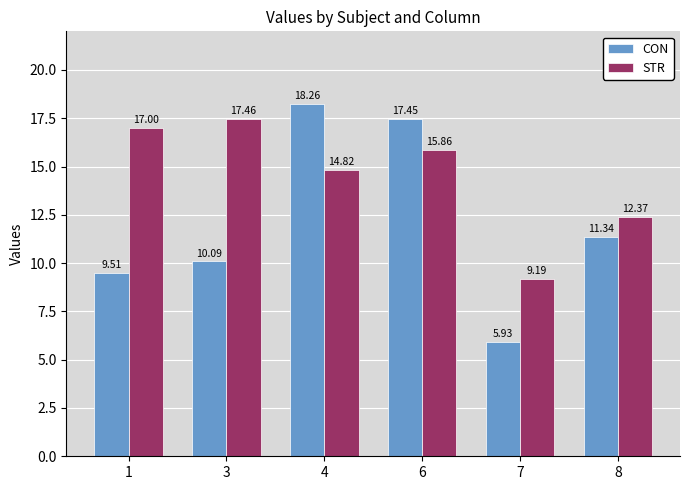

True or false: CON has a value of 4.1 at 4.

False